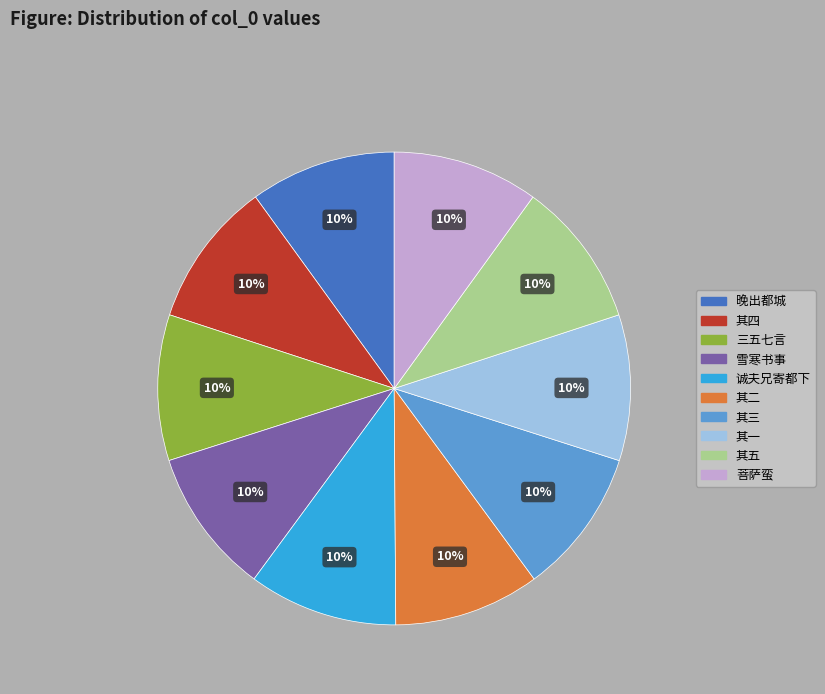

Is there any slice that represents more than half of the pie?

No